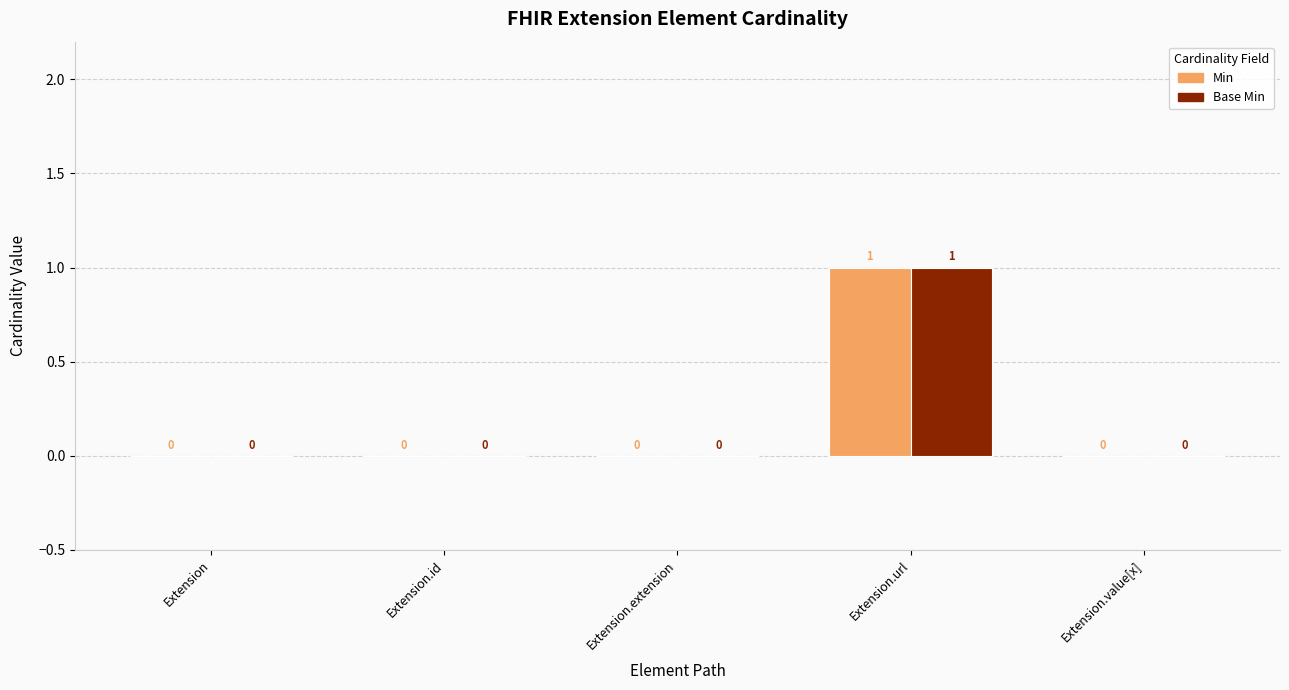

Is the value of Base Min at Extension.value[x] greater than the value of Min at Extension.url?

No